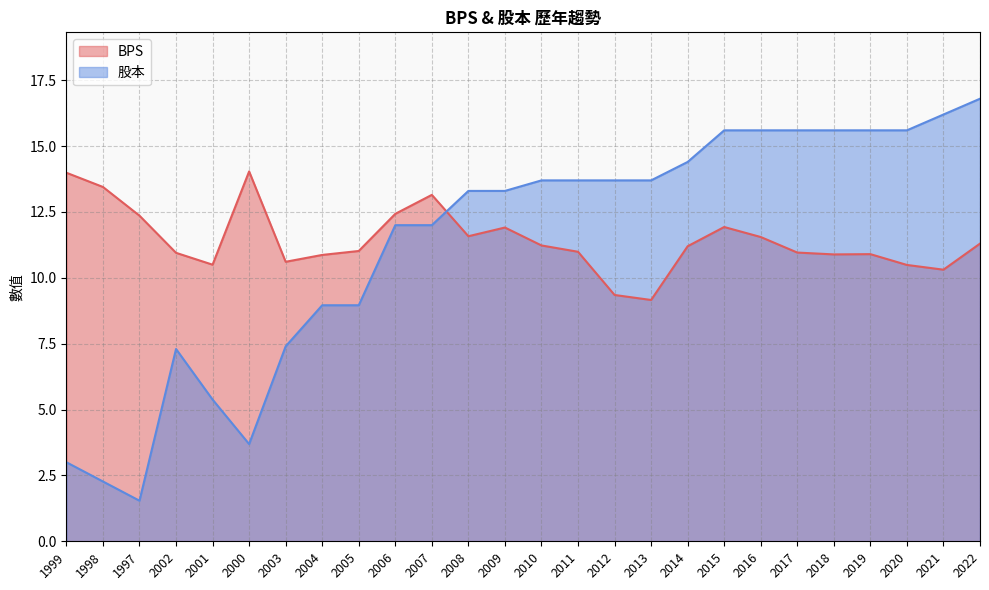

True or false: BPS and 股本 intersect in this chart.

True